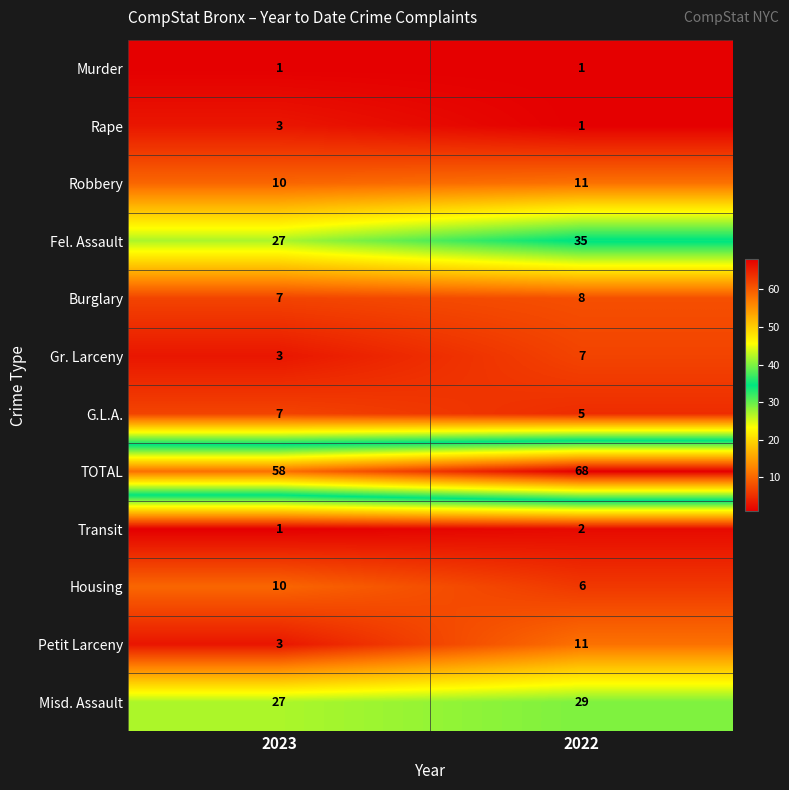

List the labels in order of Burglary value, largest first.

2022, 2023